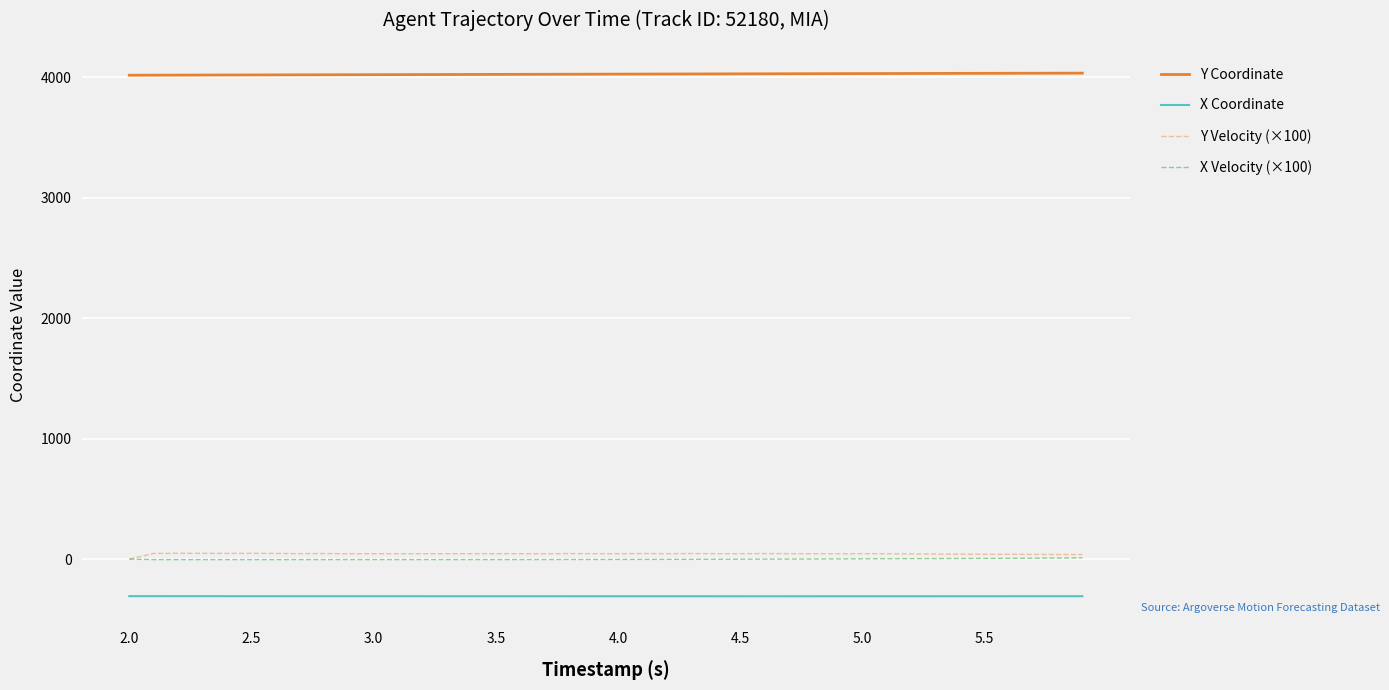

True or false: X Coordinate and Y Coordinate intersect in this chart.

False